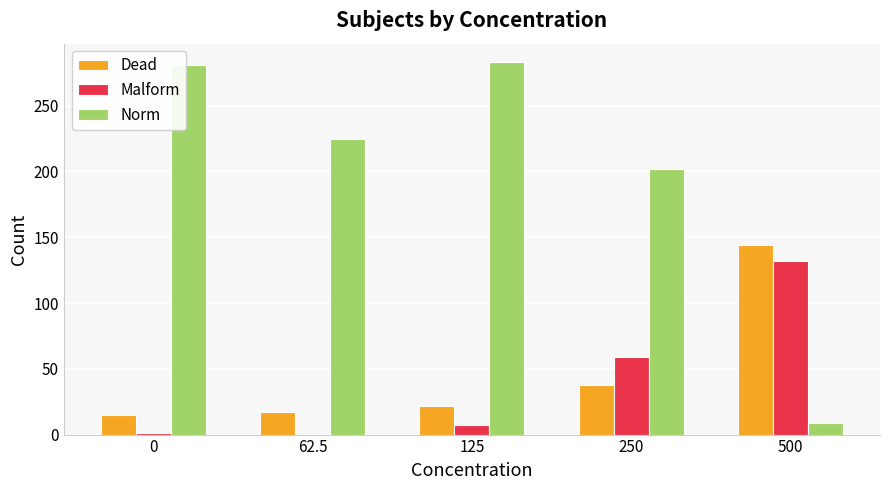

Which series changed the most between 0 and 62.5?

Norm